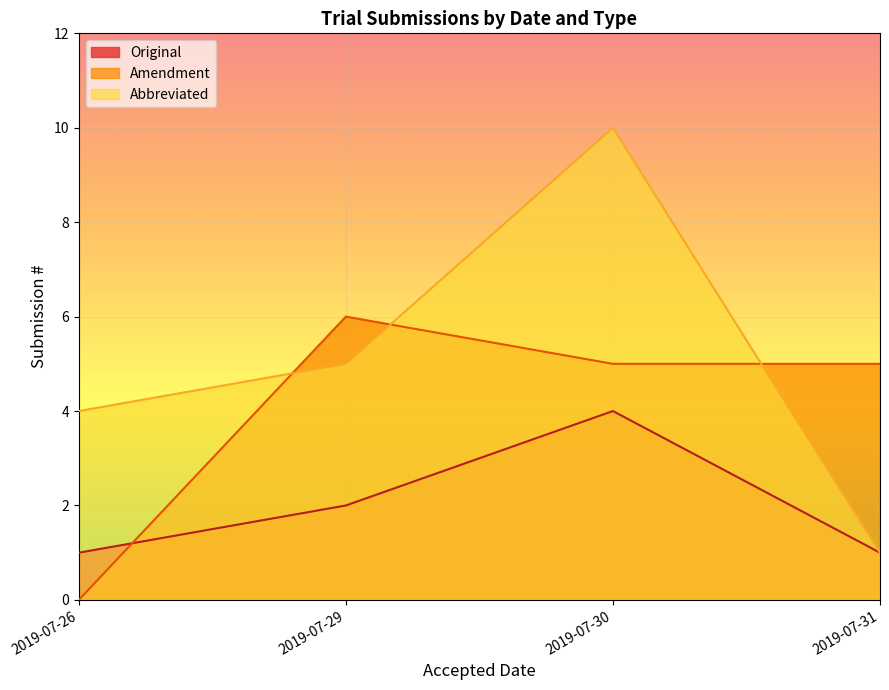

What is the sum of all Original values?

8